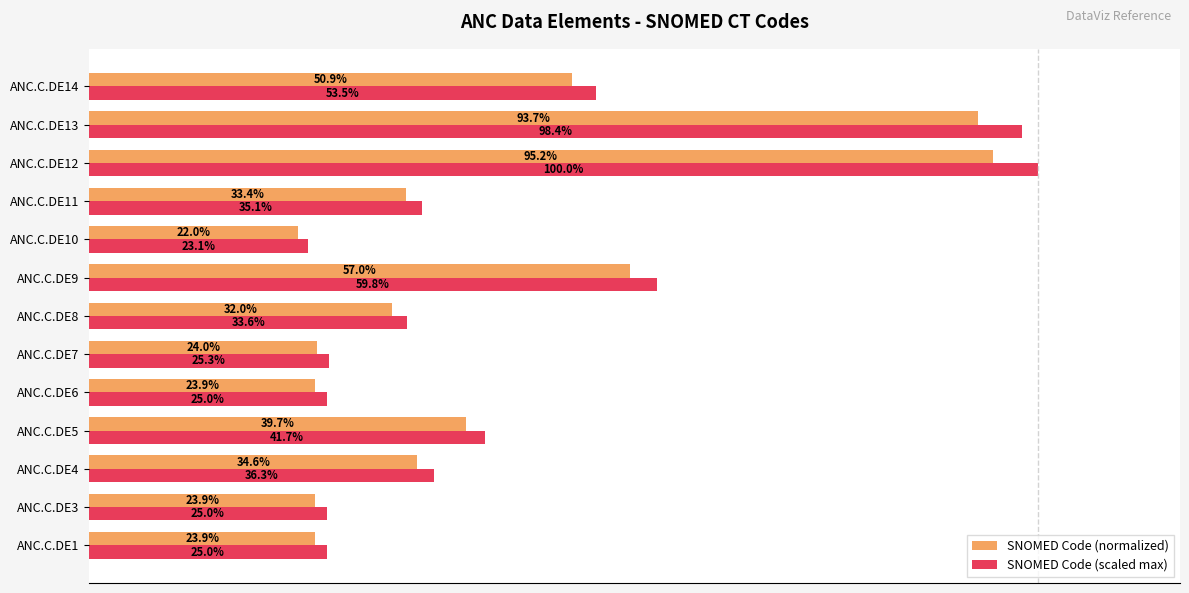

Which series changed the most between ANC.C.DE4 and ANC.C.DE13?

SNOMED Code (scaled max)